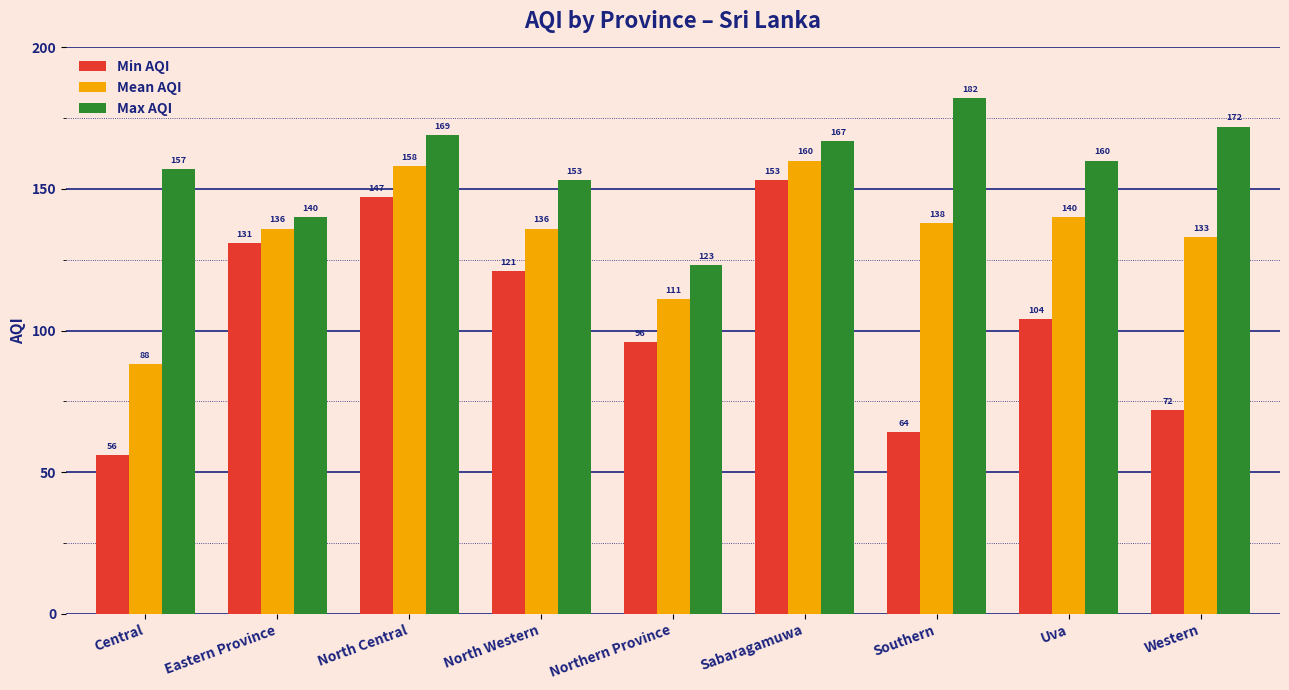

How many bars are there in each group?

3